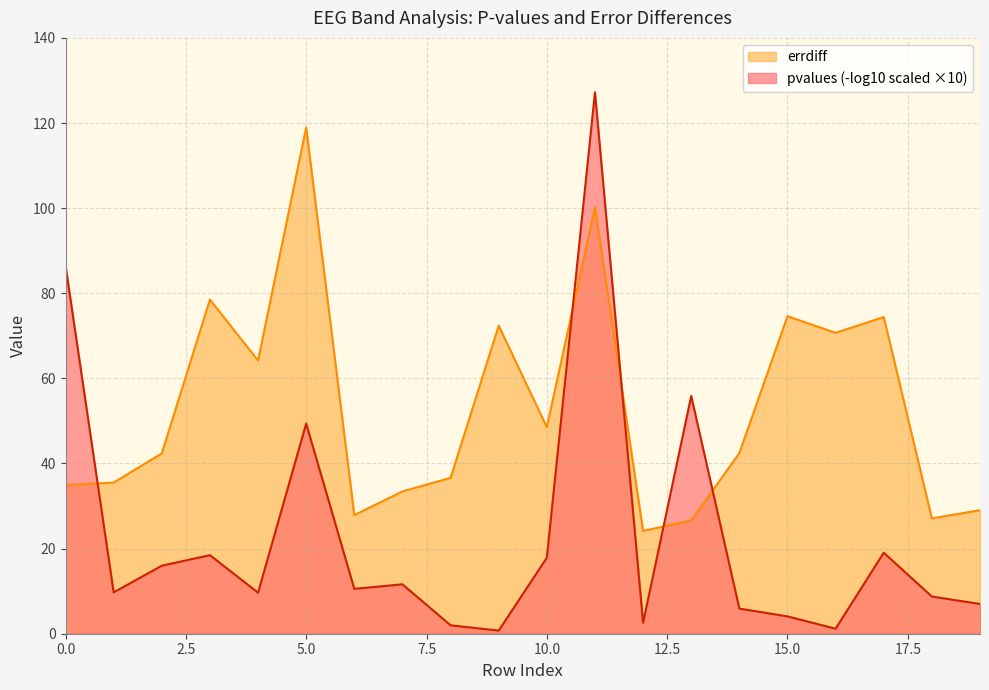

Between 5 and 12, which is larger?

5